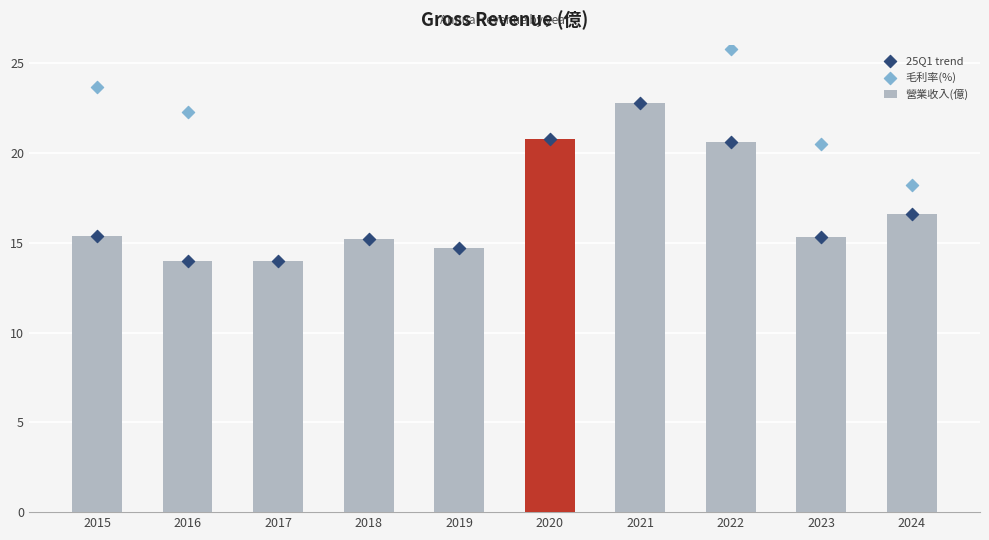

Is the value of 毛利率(%) at 2024 greater than the value of 營業收入(億) at 2015?

Yes